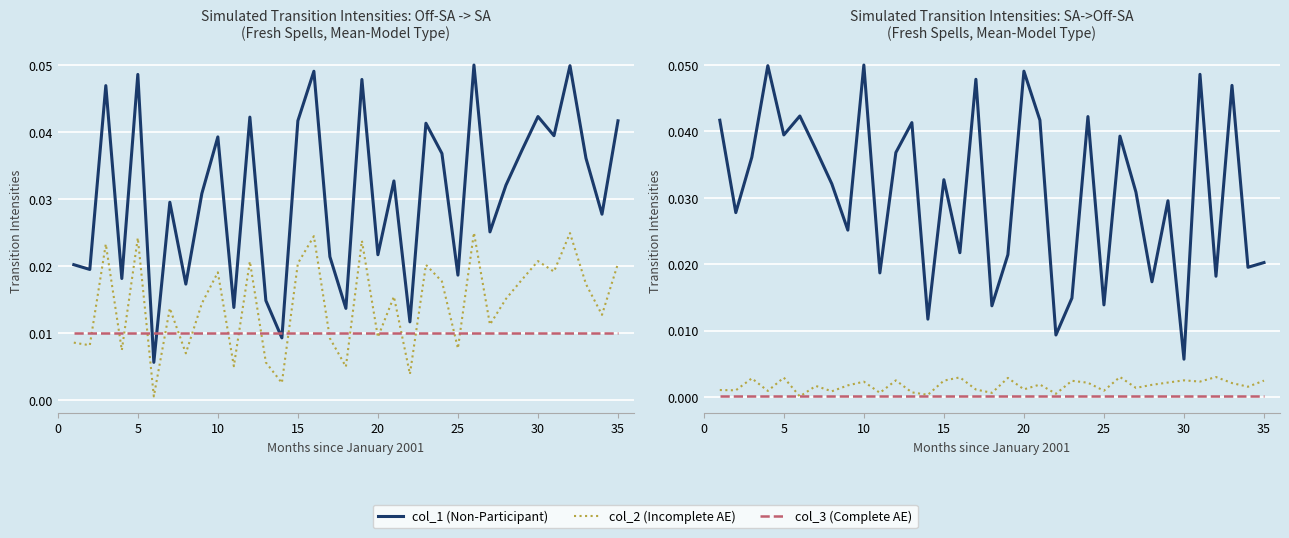

The value of col_1 (Non-Participant) at 30 is 0.0. True or false?

True